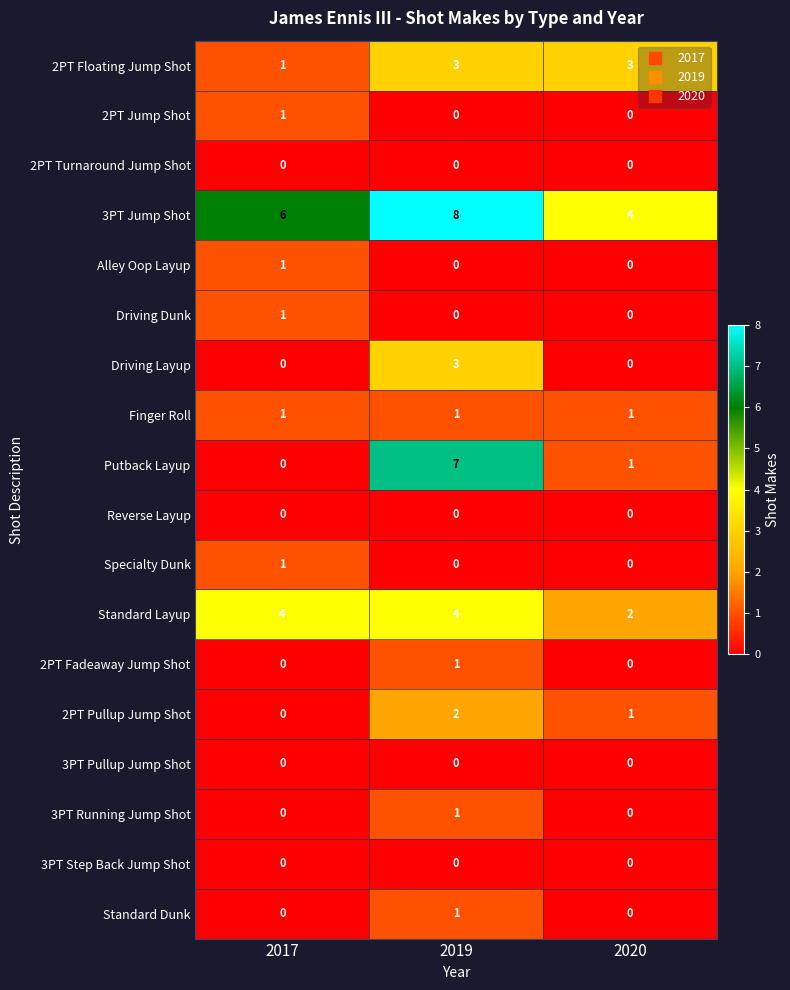

What is the spread (max minus min) of values at 2017?

6